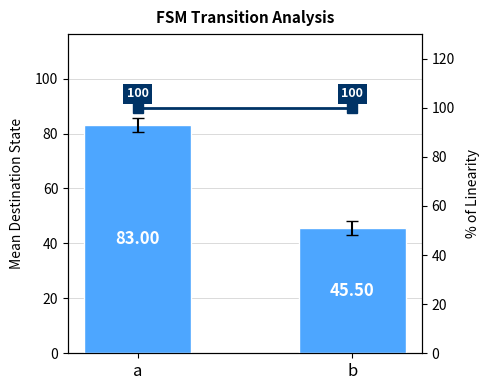

True or false: linearity has a value of 100.0 at a.

True